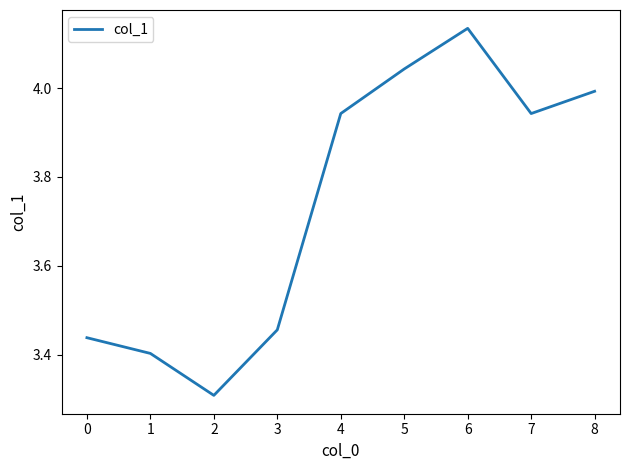

The value at 4 is 6.9. True or false?

False